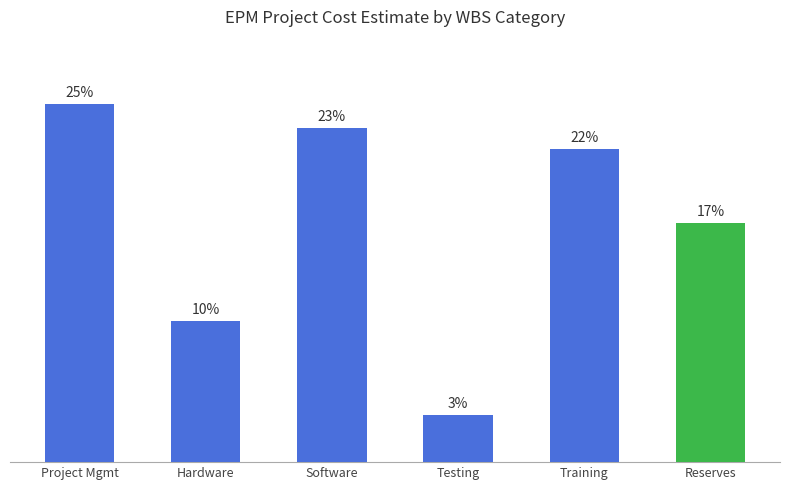

Are the bars horizontal?

No